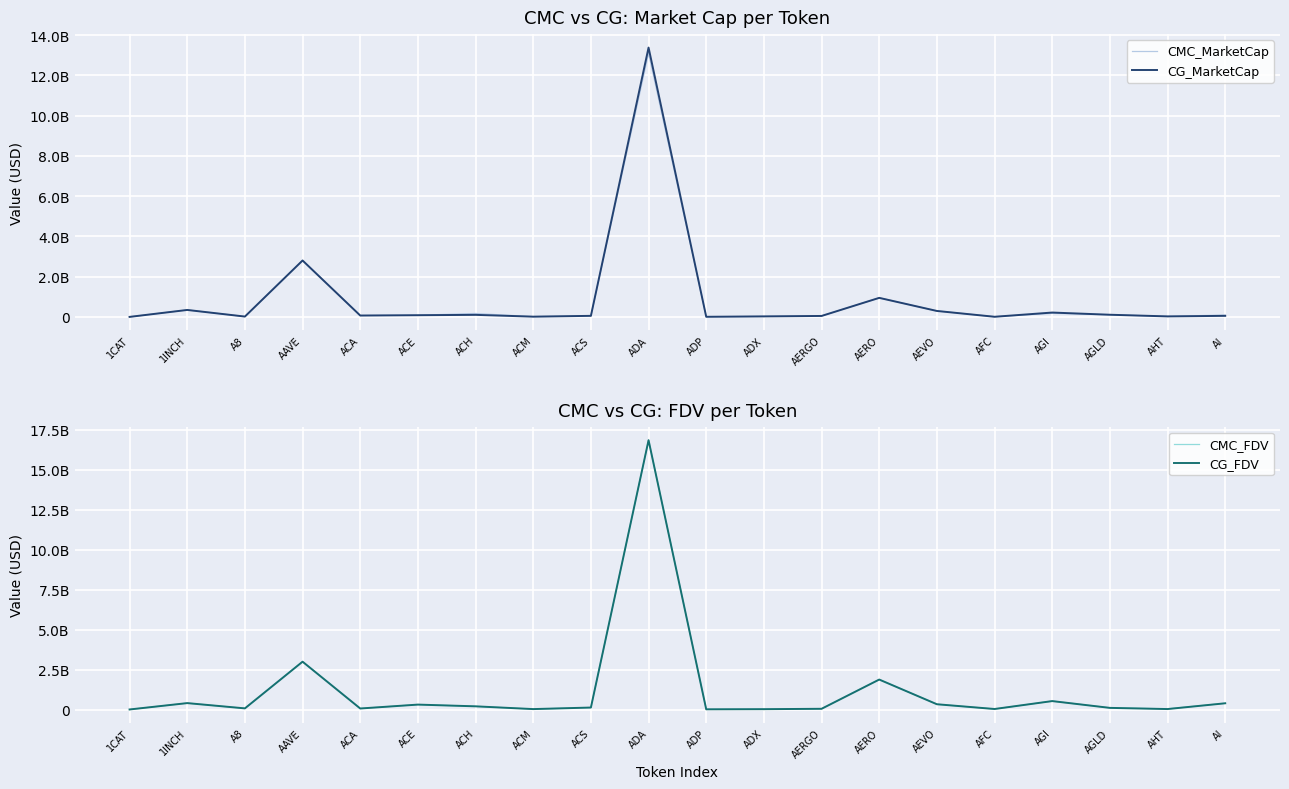

What is the label of the 6th point from the right?

AEVO